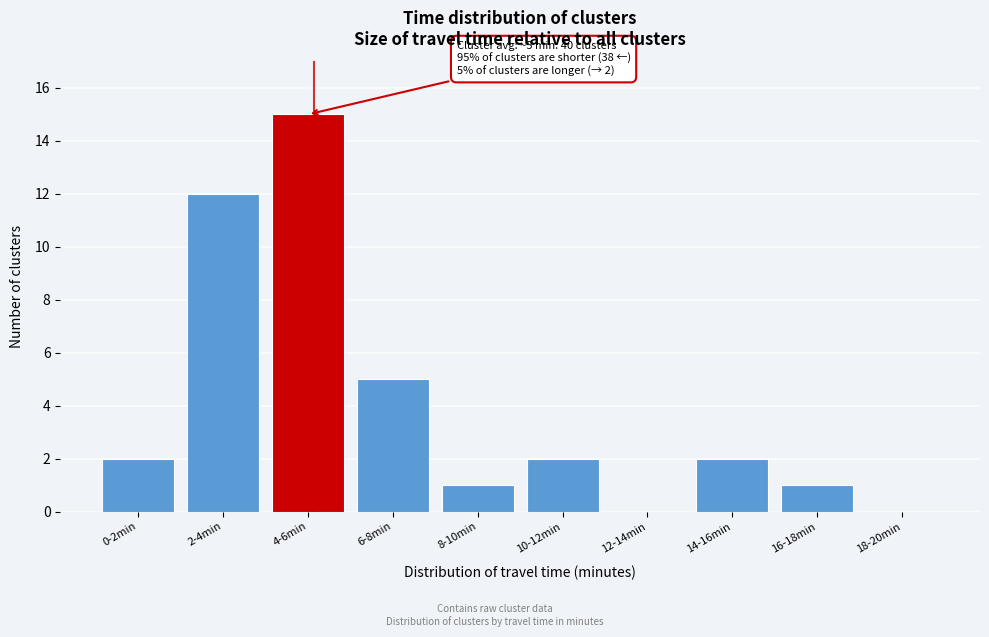

Reading left to right, transcribe all the data shown in this chart.

0-2min=2	2-4min=12	4-6min=15	6-8min=5	8-10min=1	10-12min=2	12-14min=0	14-16min=2	16-18min=1	18-20min=0